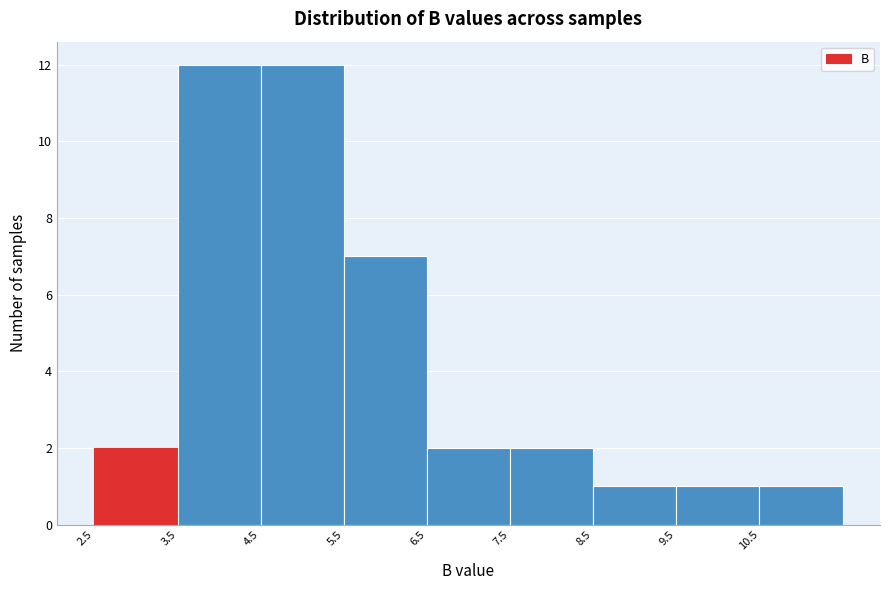

What is the height of the bar covering 9.5 to 10.5 on the x-axis? The values are not printed on the chart, so give them approximately, as read against the axis.

1